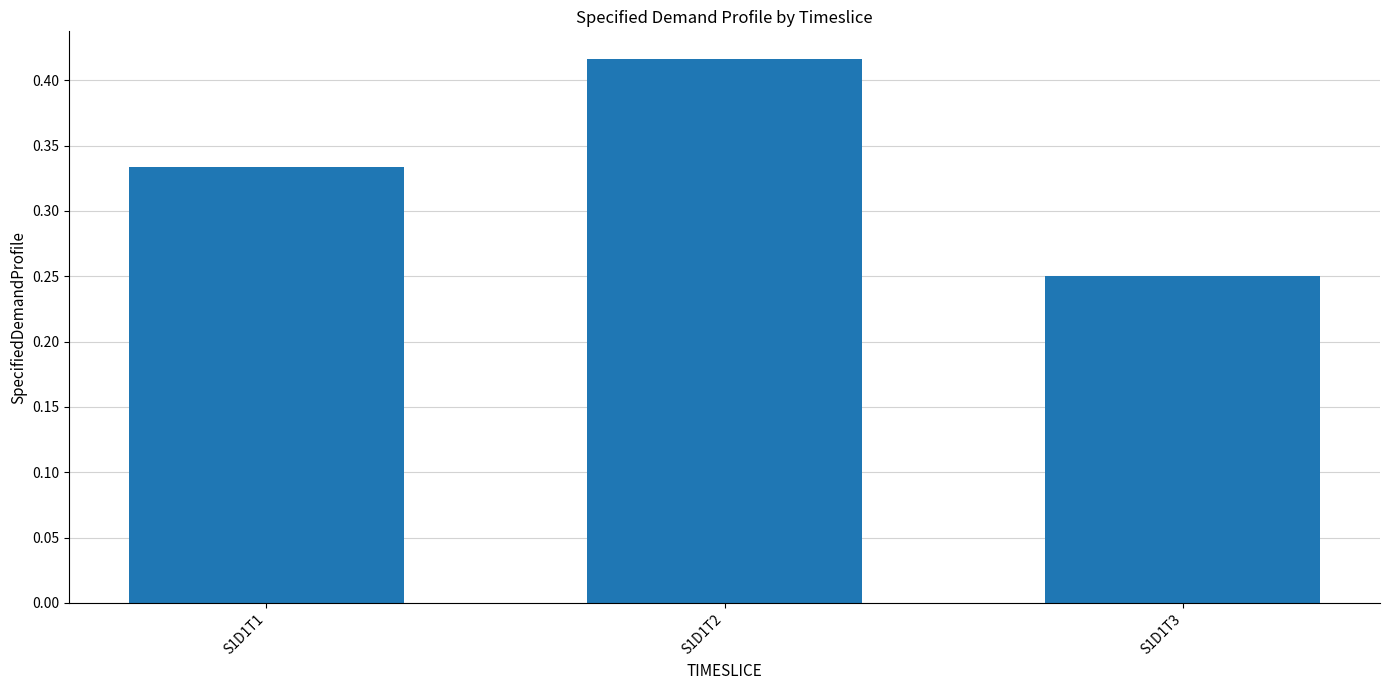

Where is the data nearest to the value 0?

S1D1T3